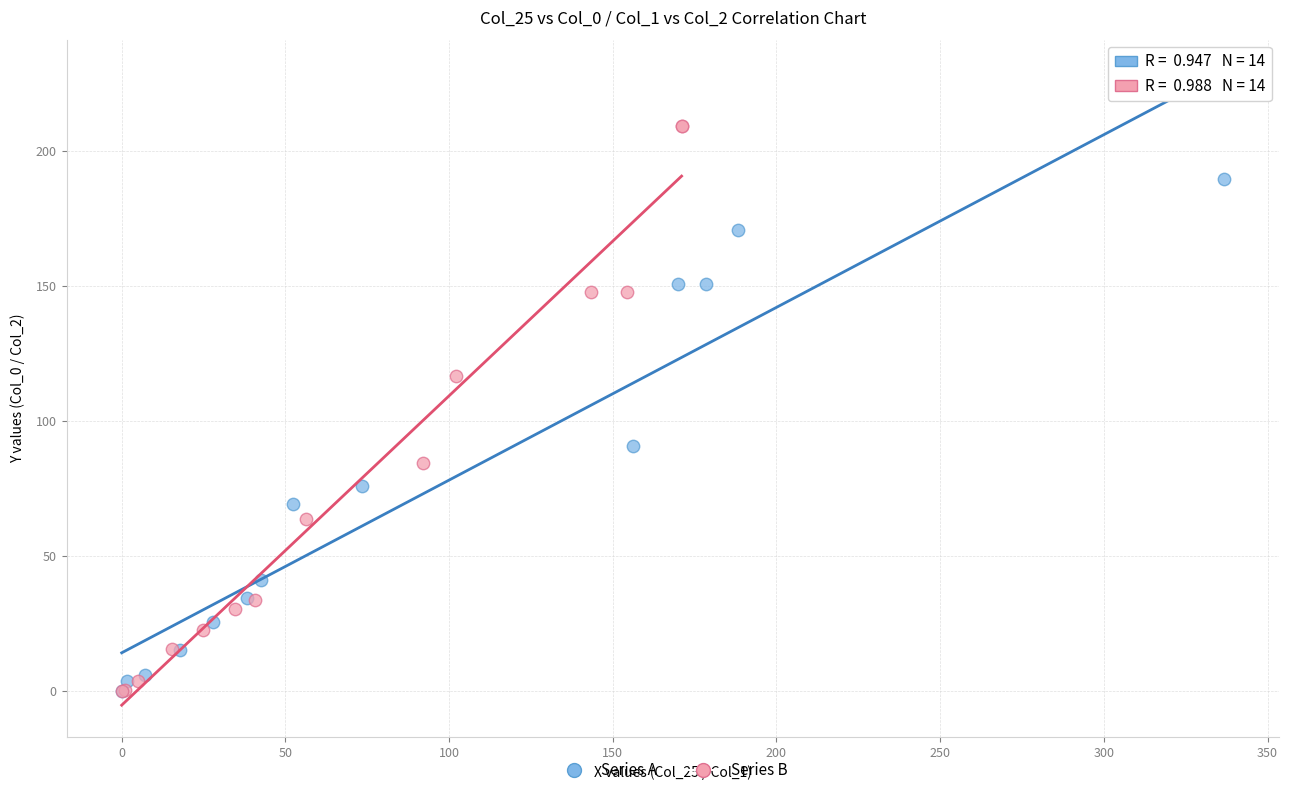

What are all the series names shown in the legend?

Series A, Series B